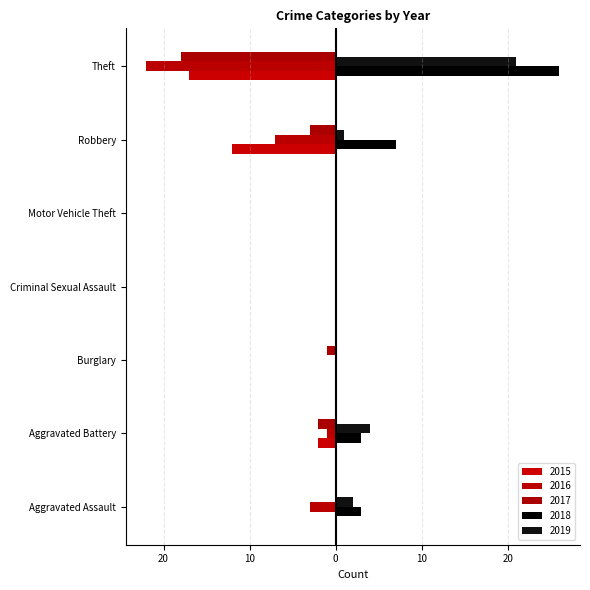

Where is 2019 nearest to the value 10?

Aggravated Battery